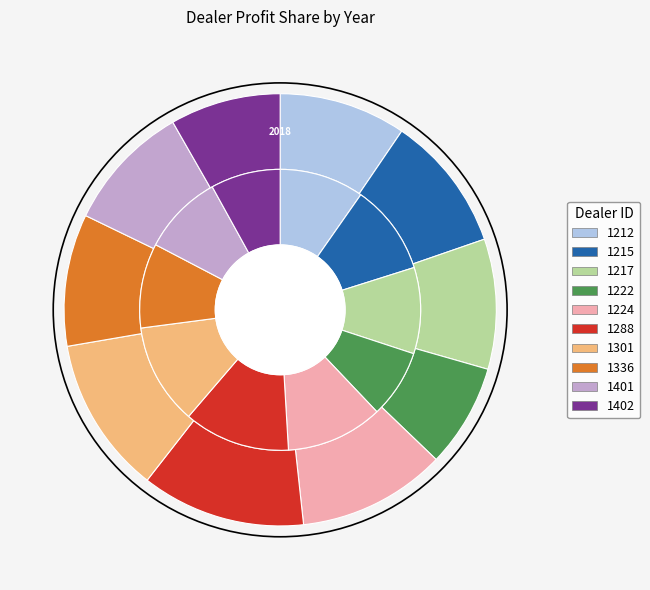

To the nearest percent, what is the difference between the largest and smallest slice percentages?

4%